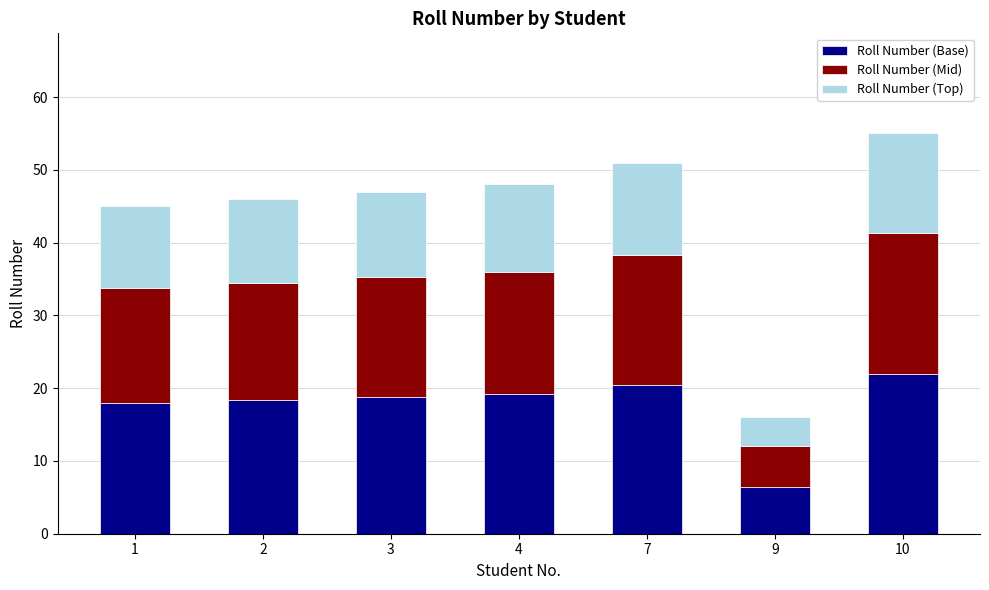

What are all the series names shown in the legend?

Roll Number (Base), Roll Number (Mid), Roll Number (Top)